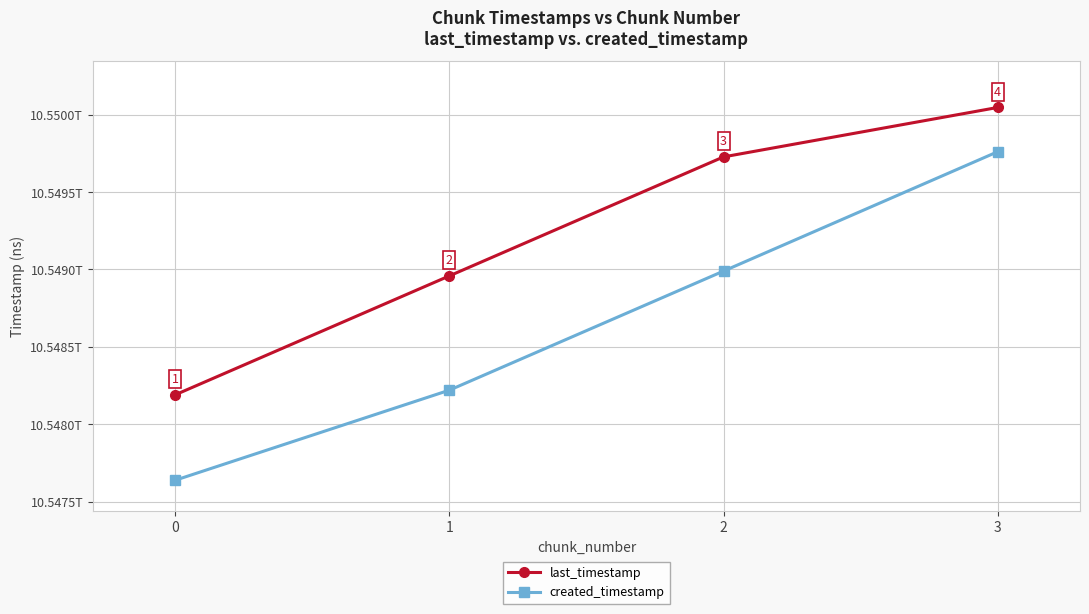

What is the value of the created_timestamp point at the 1st from the left?

10547638520155